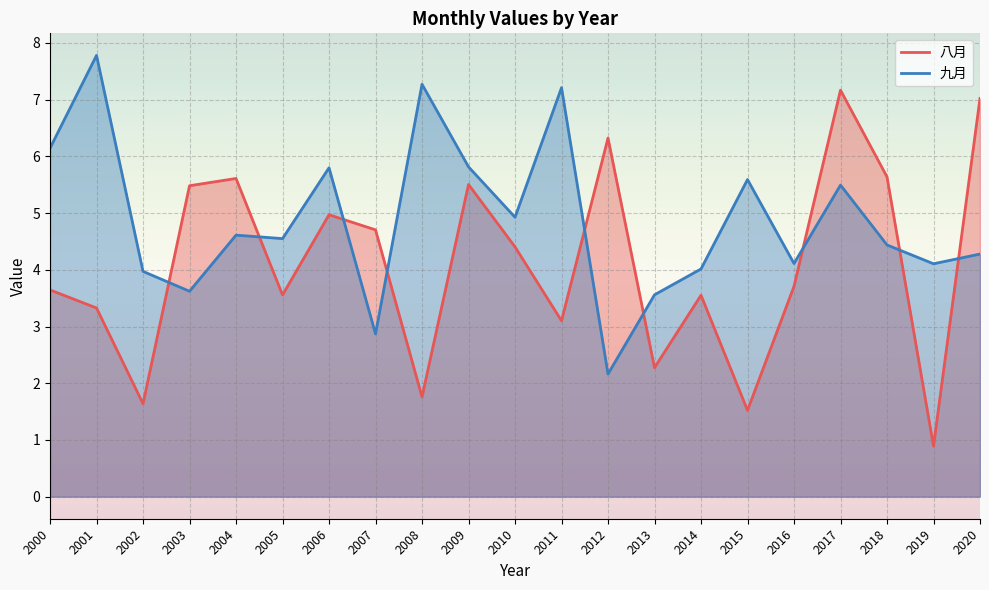

Reading left to right, transcribe all the data shown in this chart.

八月: 2000=3.6	2001=3.3	2002=1.6	2003=5.5	2004=5.6	2005=3.6	2006=5.0	2007=4.7	2008=1.8	2009=5.5	2010=4.4	2011=3.1	2012=6.3	2013=2.3	2014=3.6	2015=1.5	2016=3.7	2017=7.2	2018=5.6	2019=0.9	2020=7.0
九月: 2000=6.1	2001=7.8	2002=4.0	2003=3.6	2004=4.6	2005=4.5	2006=5.8	2007=2.9	2008=7.3	2009=5.8	2010=4.9	2011=7.2	2012=2.2	2013=3.6	2014=4.0	2015=5.6	2016=4.1	2017=5.5	2018=4.4	2019=4.1	2020=4.3